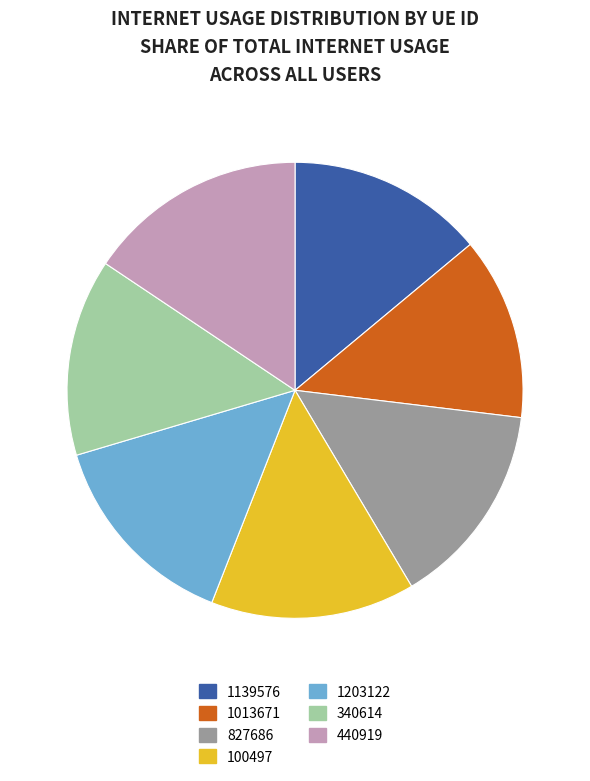

Is there any slice that represents more than half of the pie?

No